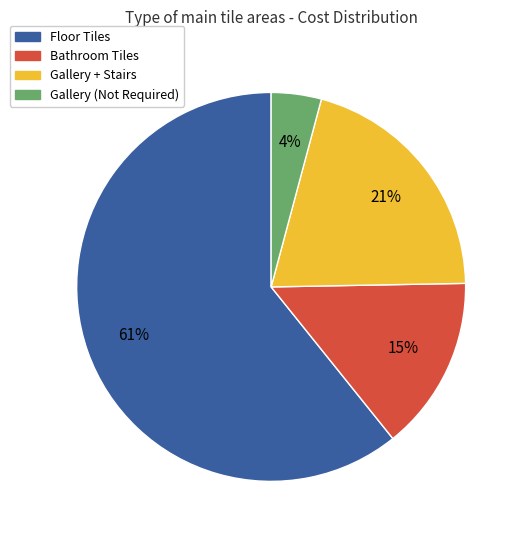

How many slices are in this pie chart?

4